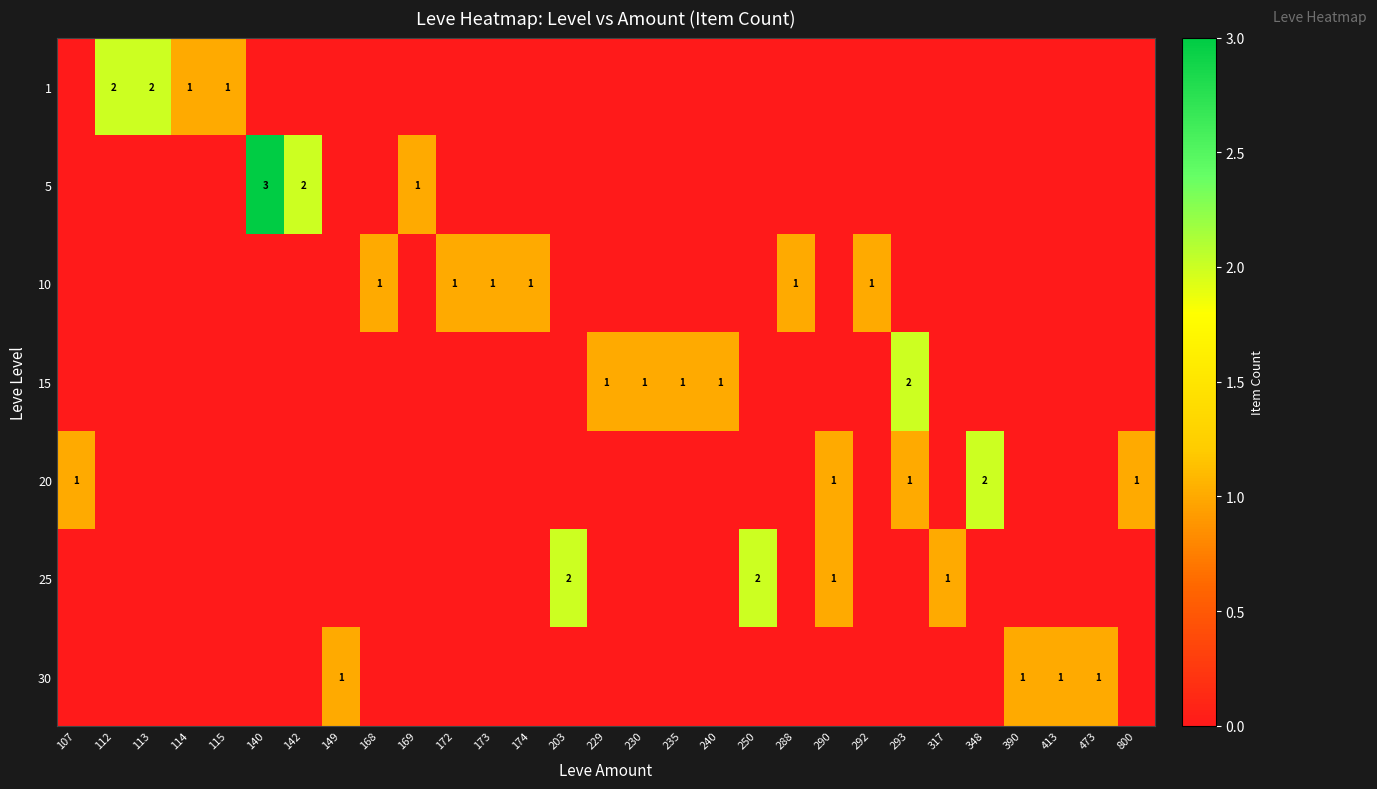

The 1 series shows 3 at 112. True or false?

False